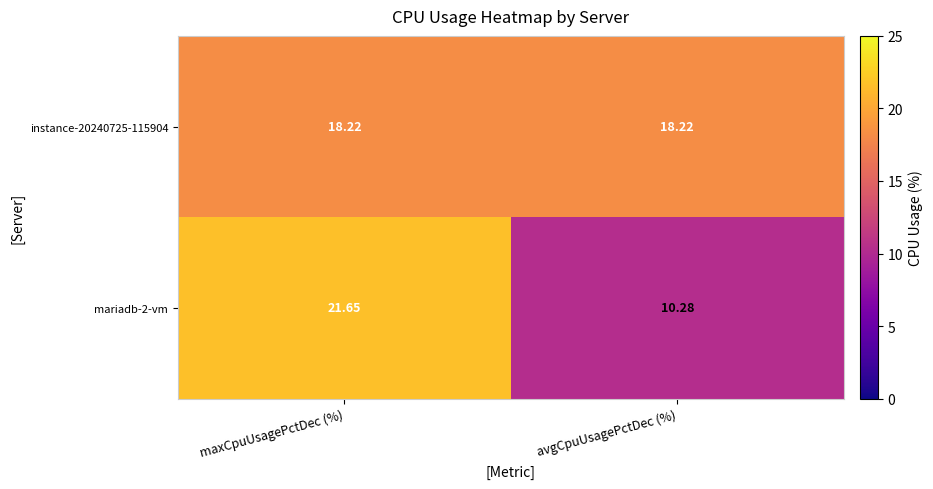

Which category has the lowest value in the mariadb-2-vm series?

avgCpuUsagePctDec (%)